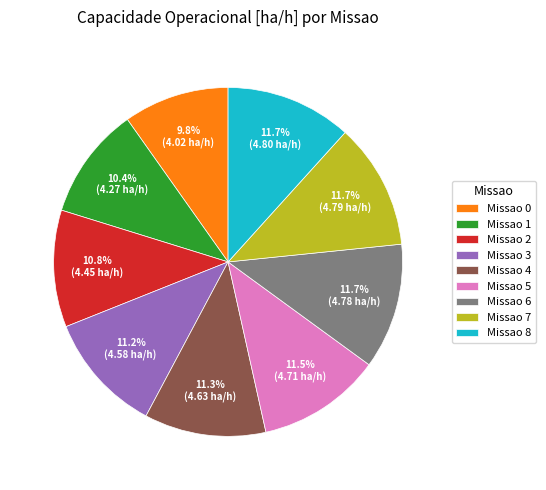

Combined, what portion of the pie is Missao 3 and Missao 2?

22.0%